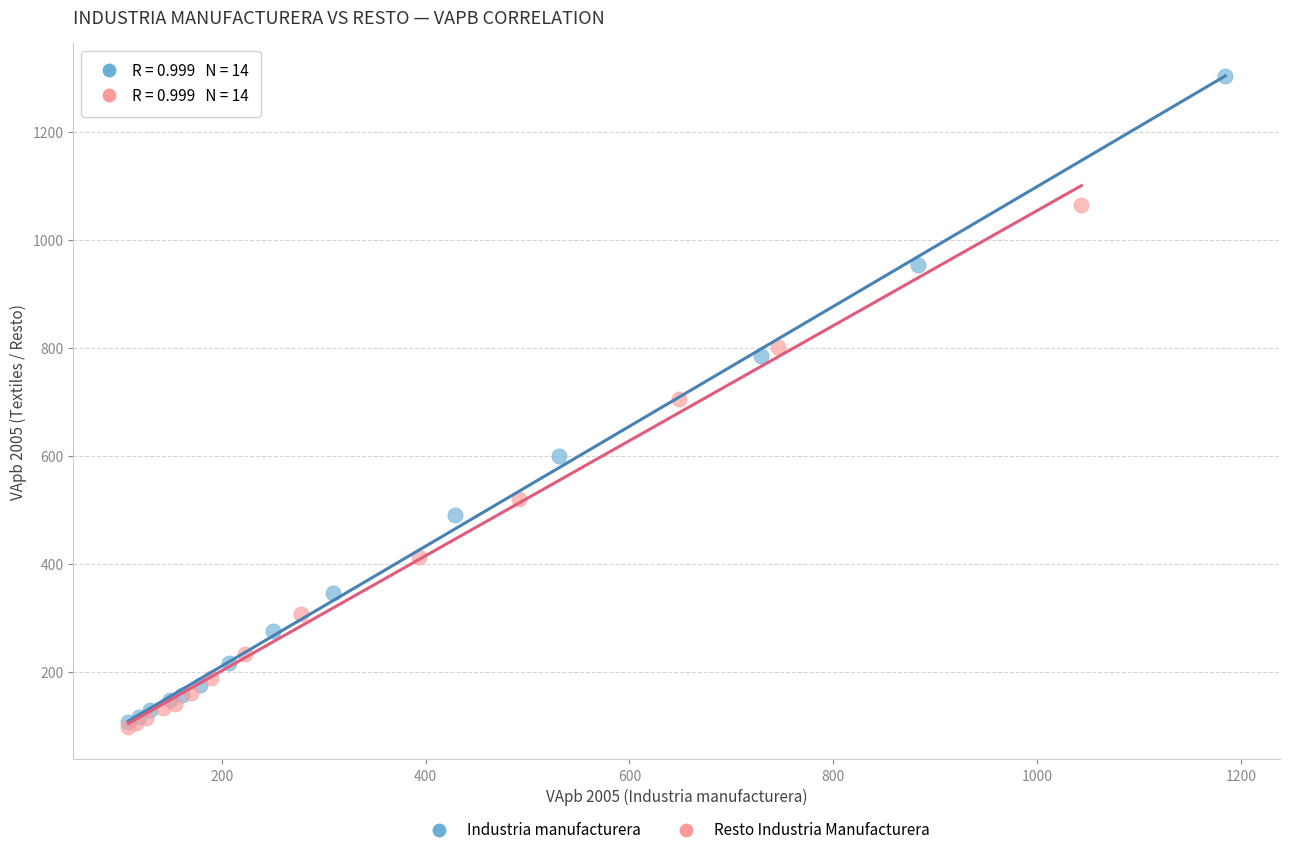

Which series has the widest spread of Y values?

Industria manufacturera